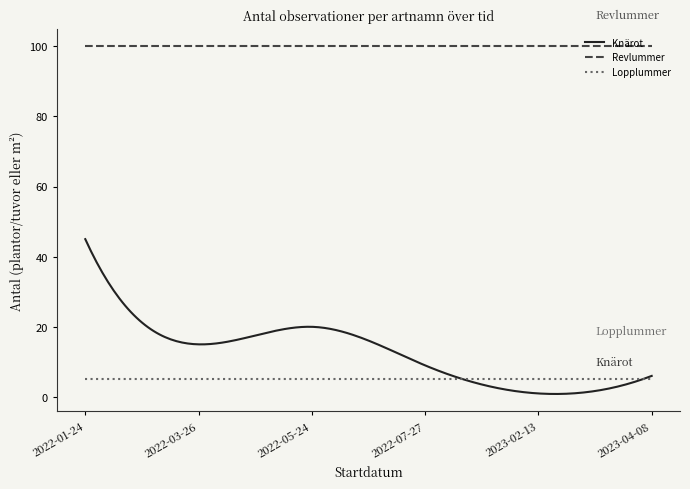

True or false: Knärot has more than 0 interior local peaks.

True